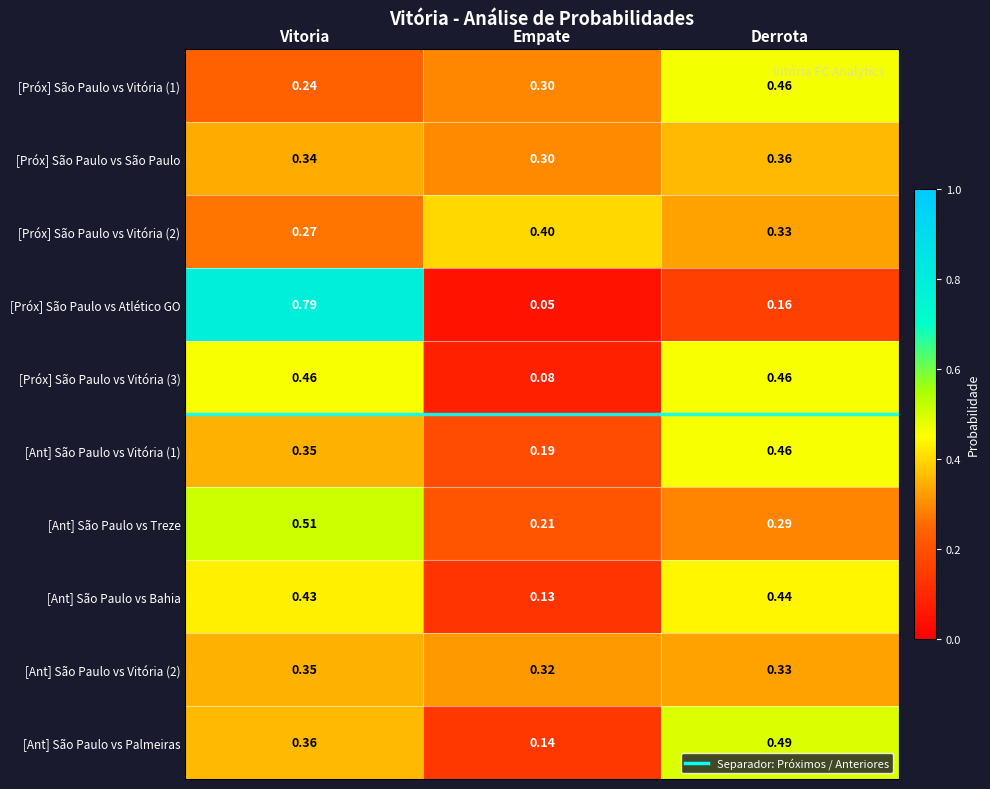

Which category has the lowest value across all series?

Empate